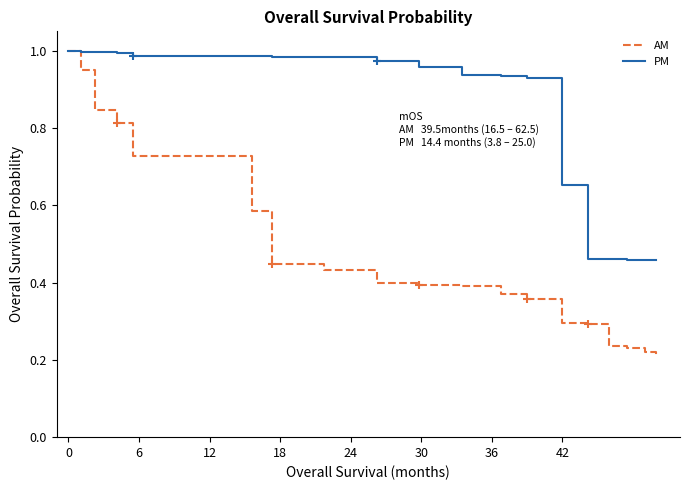

What are all the series names shown in the legend?

AM, PM